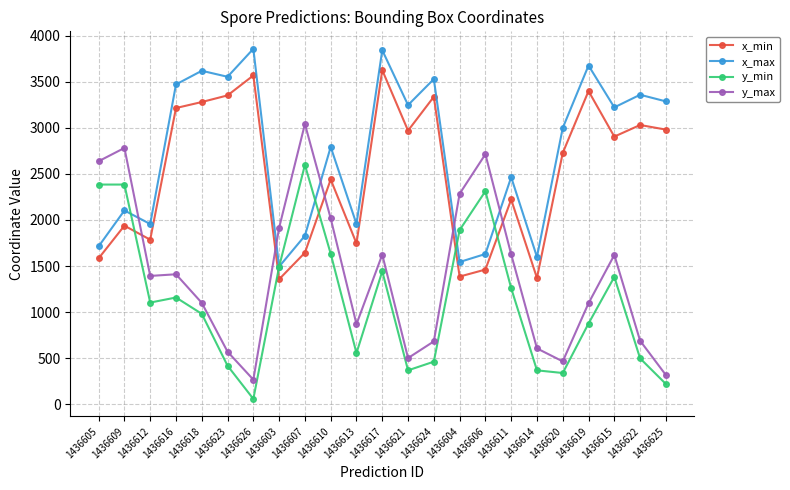

Where does the y_max series first go above 1393?

1436605